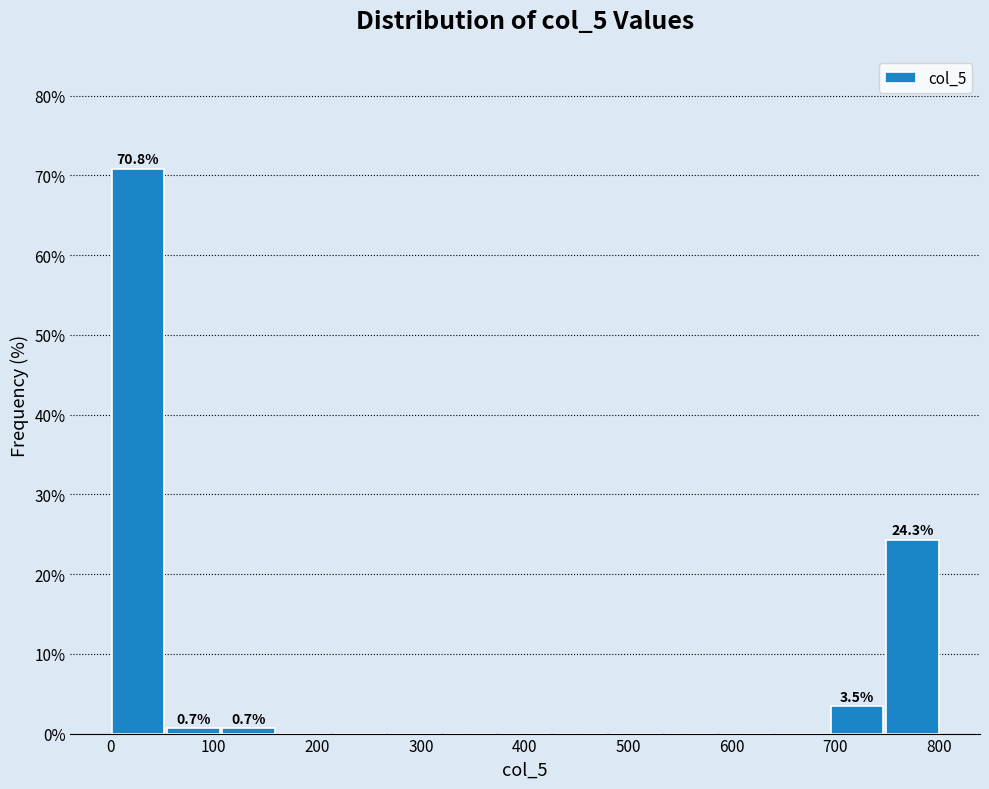

Over which range of the x-axis is the bar tallest?

0 to 50